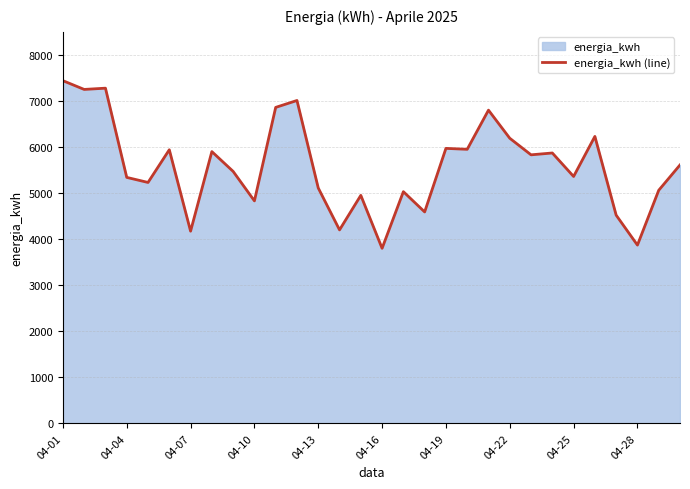

What is the smallest value displayed?

3800.0